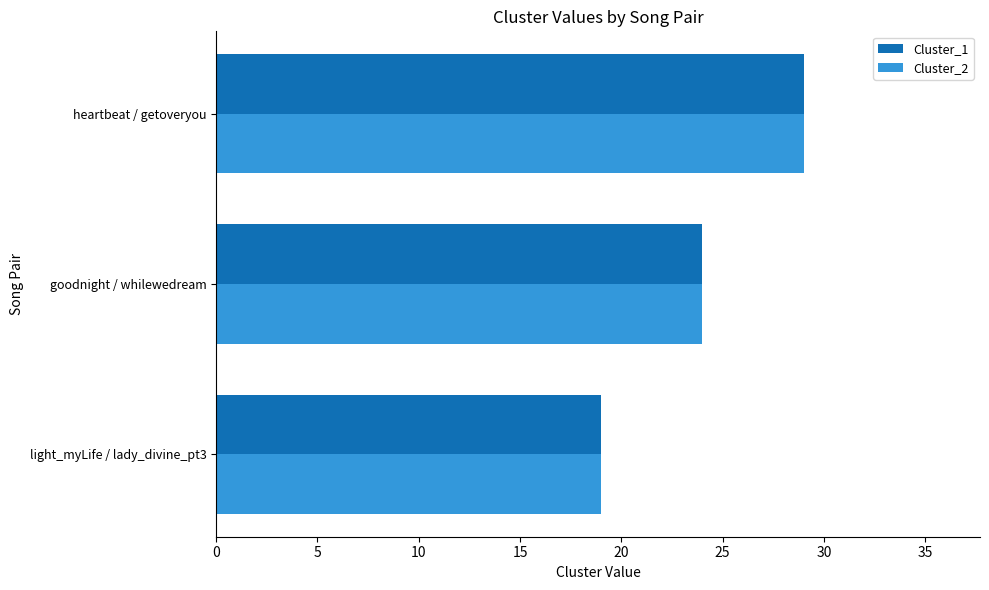

What is the highest value of the Cluster_2 series?

29